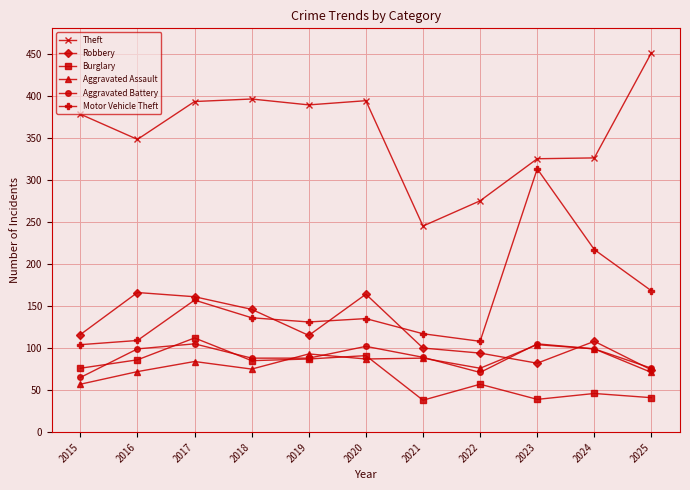

True or false: Robbery and Aggravated Assault intersect in this chart.

True